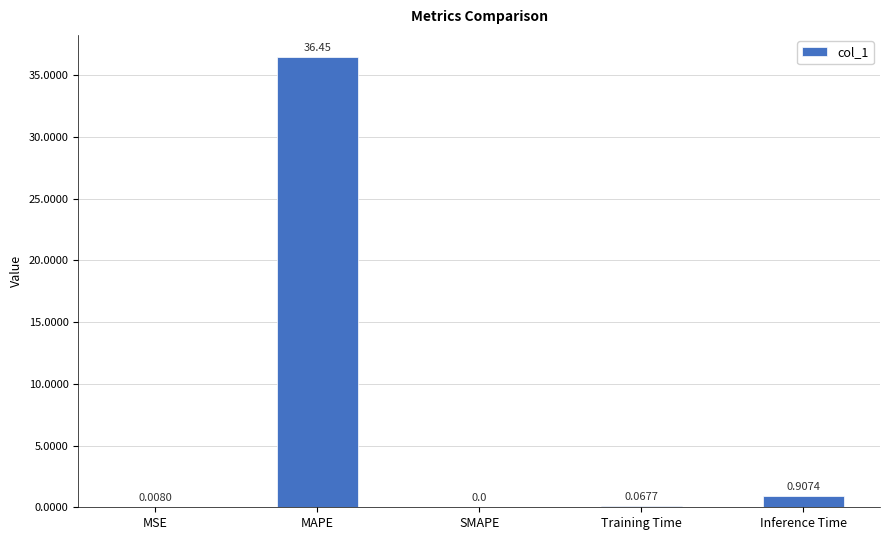

What is the sum of all values?

37.4